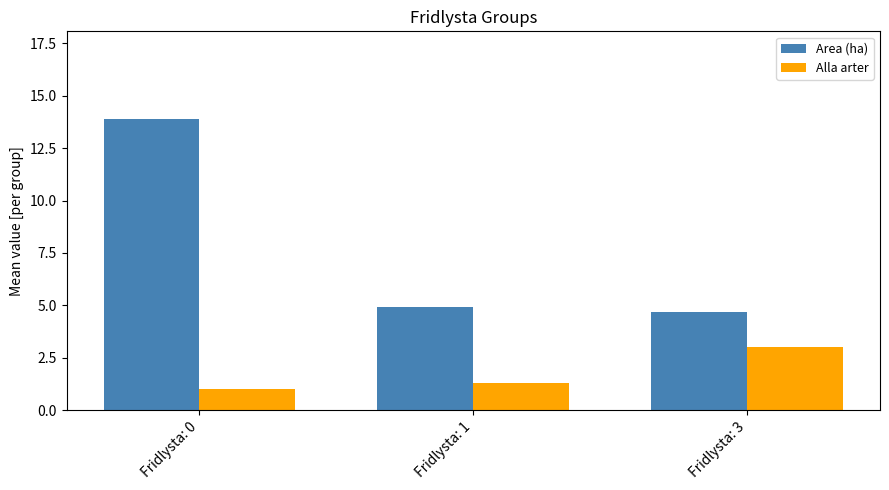

Is it true that Area (ha) equals 8.3 at Fridlysta: 1?

False